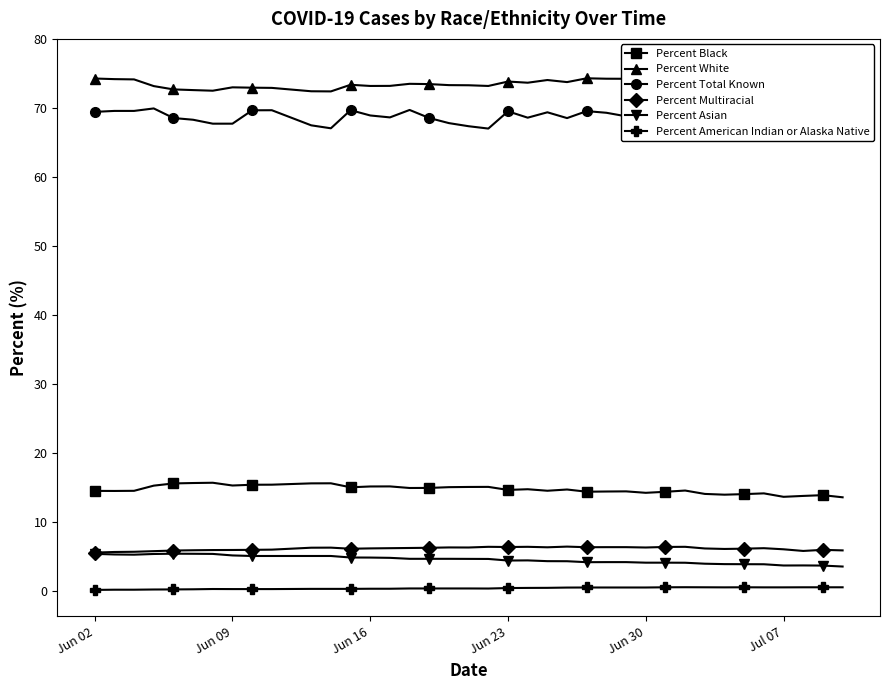

True or false: Percent Black has more than 0 interior local peaks.

True